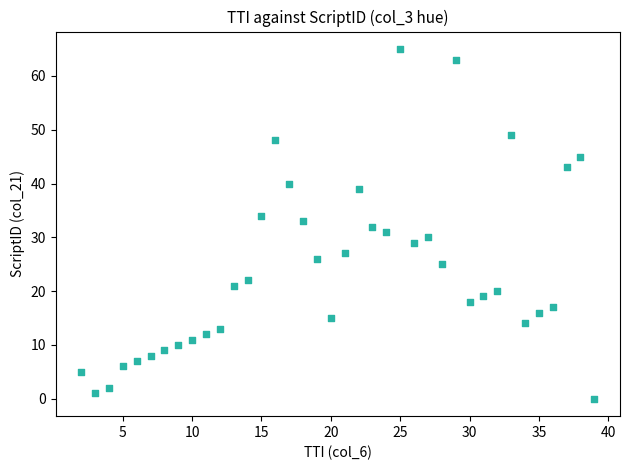

What is the range of X values (max minus min)?

37